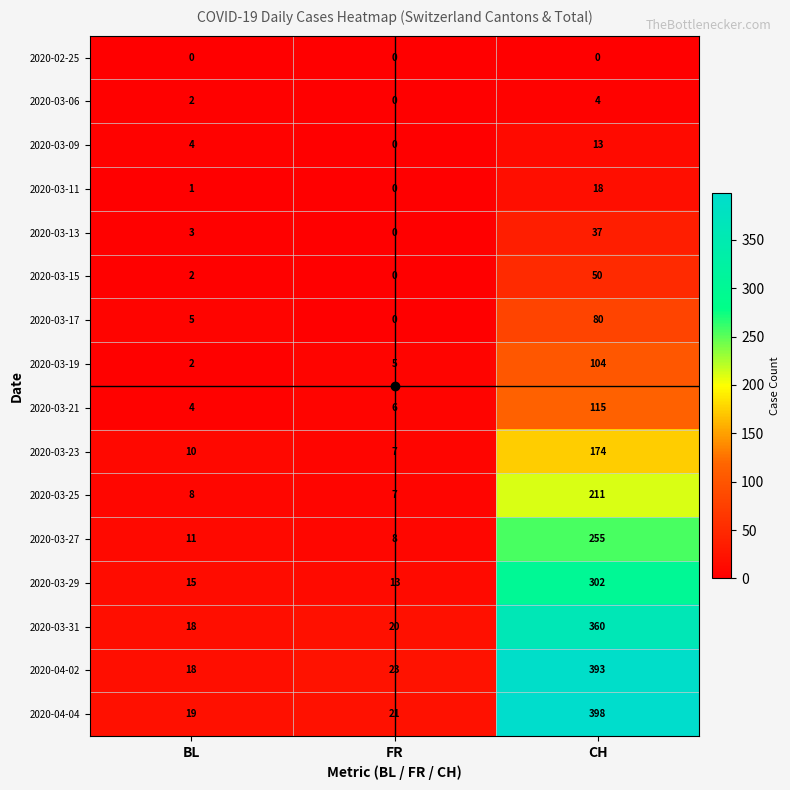

Which series changed the most between FR and CH?

2020-04-04